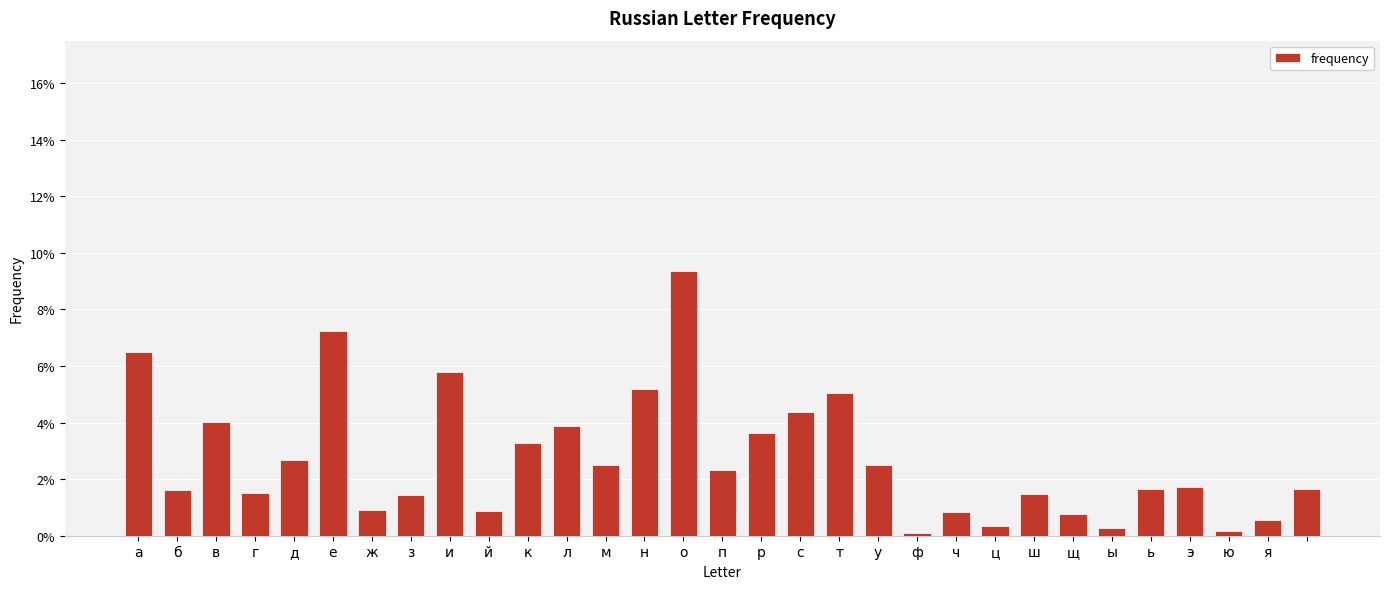

Does the chart contain any negative values?

No